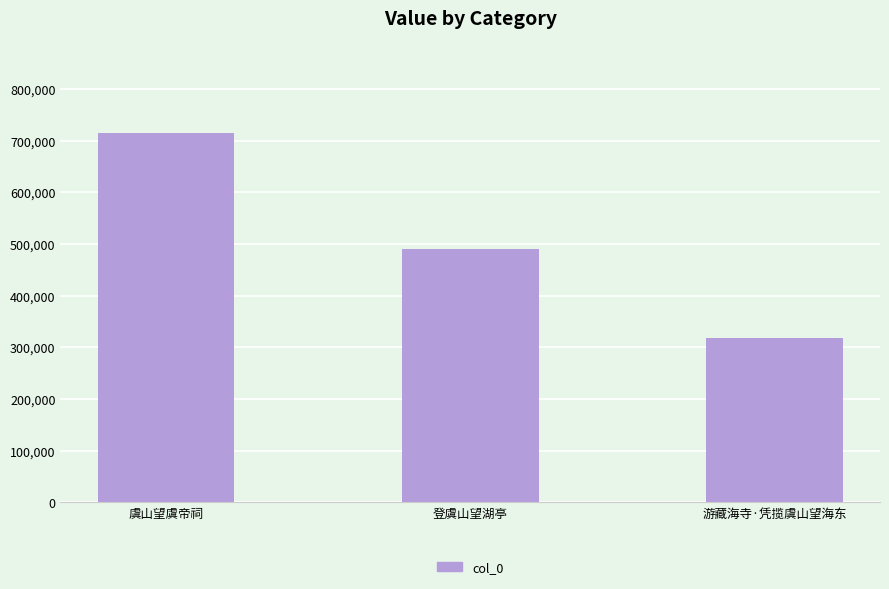

What is the sum of the values at 虞山望虞帝祠 and 登虞山望湖亭?

1205287